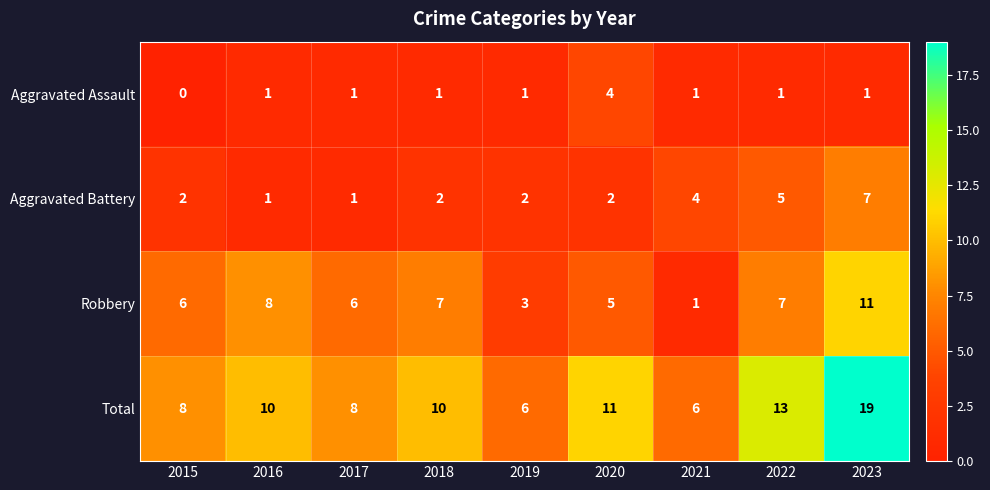

What is the total value across all series at 2019?

12